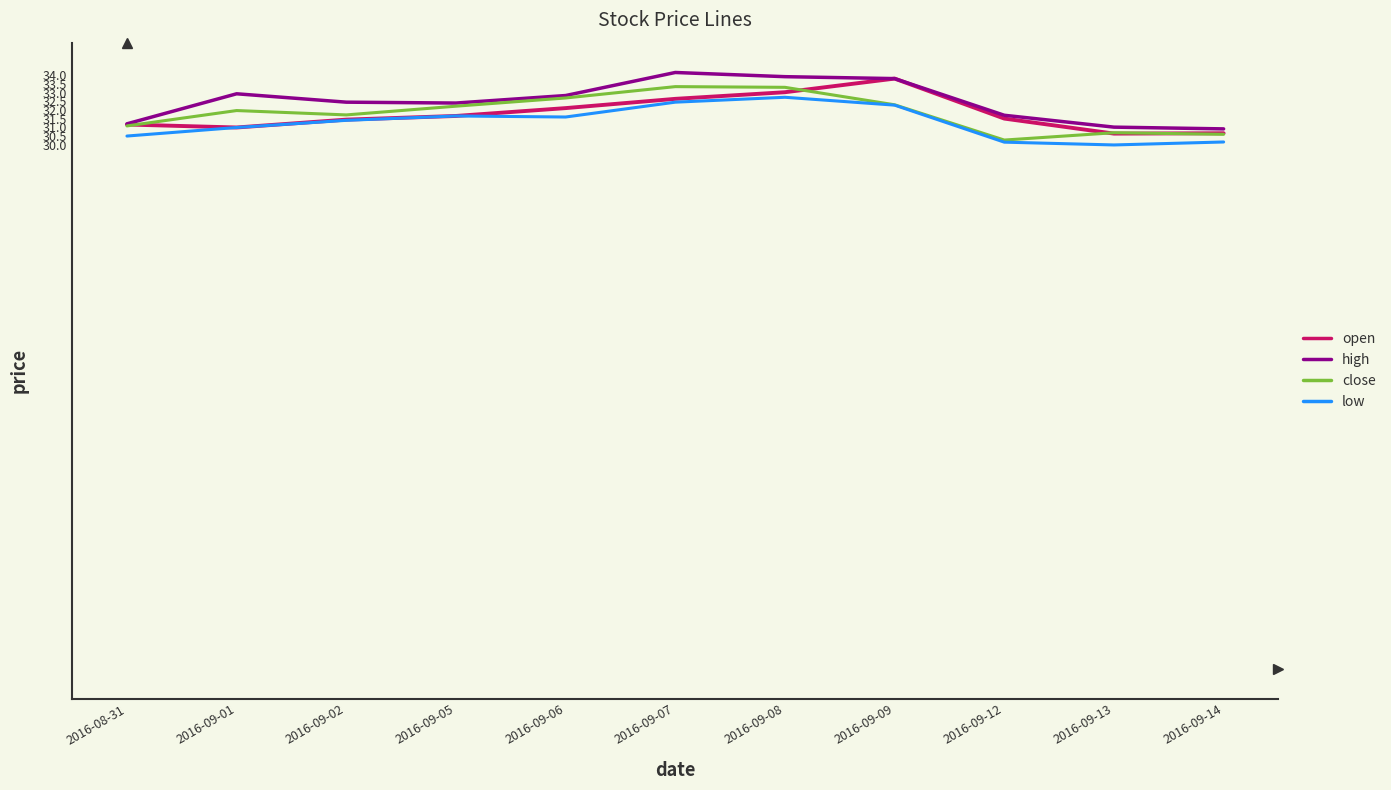

At how many categories does at least one series exceed 30?

11